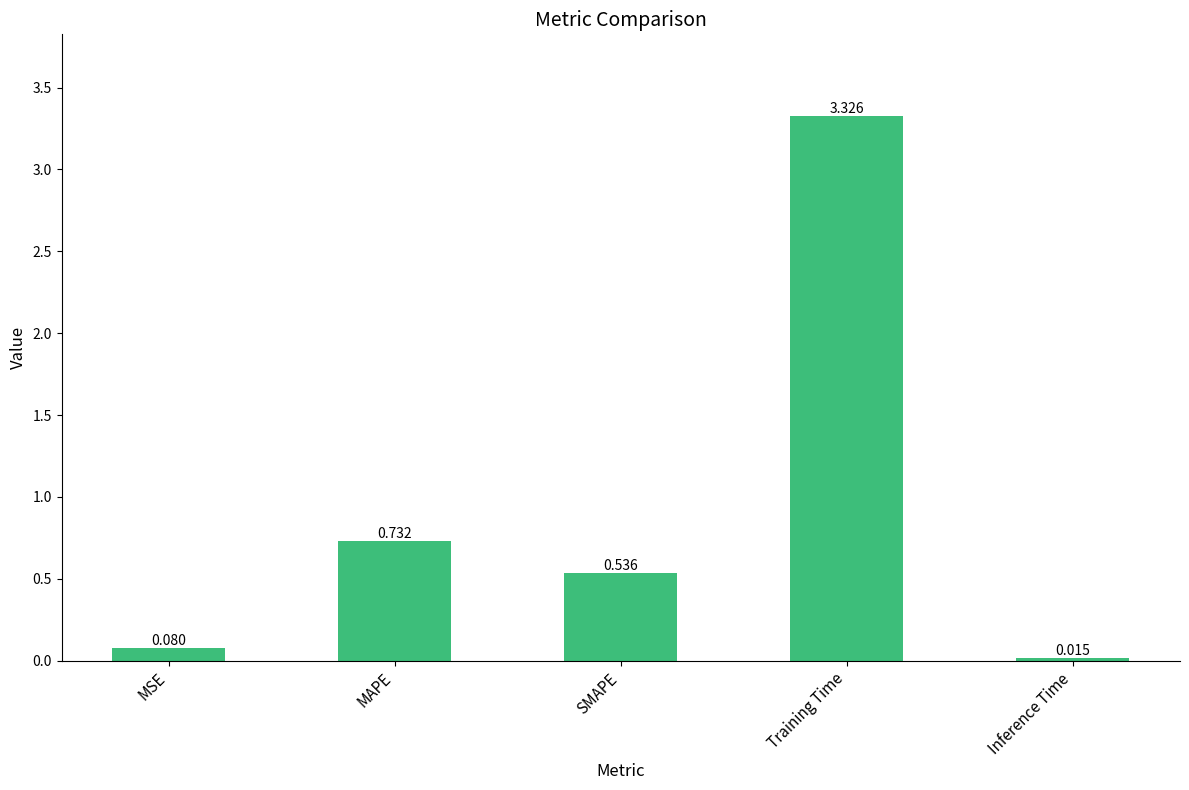

What is the sum of all values?

4.7